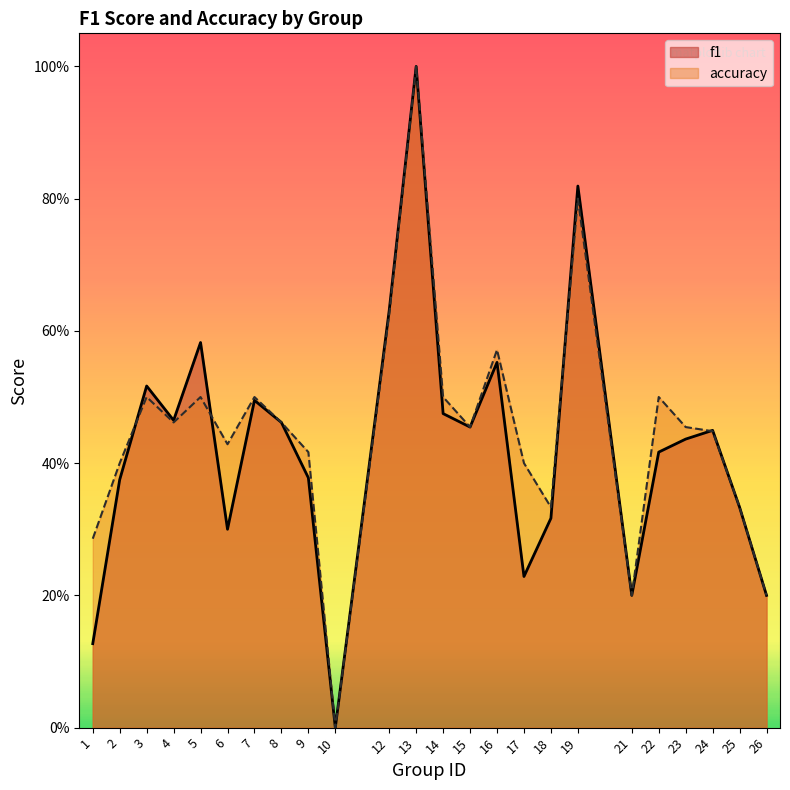

What is the value of the accuracy point at the 22nd from the left?

0.4